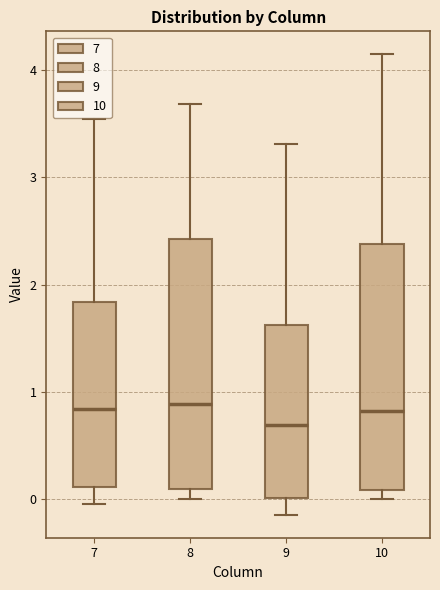

Reading left to right, read every box against the y-axis: the position of its median line, the range the box covers, and the ends of its whiskers. The values are not printed on the chart, so give them approximately, as read against the axis.

7: median 0.8, box 0.1 to 1.8, whiskers 0.0 to 3.5
8: median 0.9, box 0.1 to 2.4, whiskers 0.0 to 3.7
9: median 0.7, box 0.0 to 1.6, whiskers -0.1 to 3.3
10: median 0.8, box 0.1 to 2.4, whiskers 0.0 to 4.1